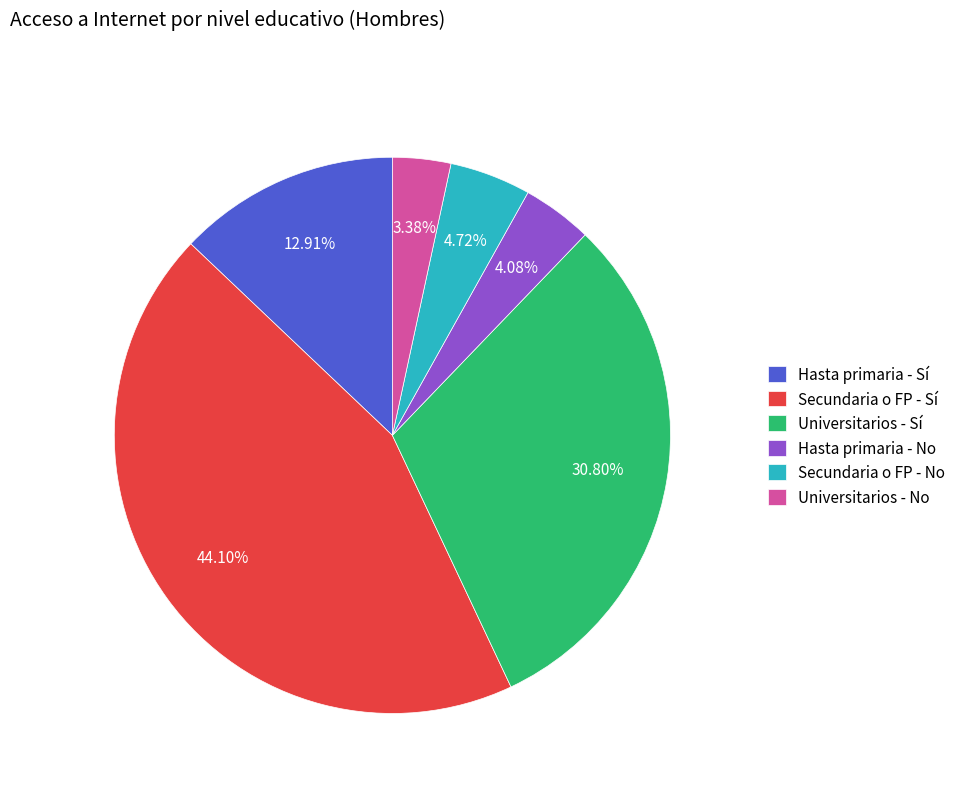

Approximately how many times larger is the value at Hasta primaria - No compared to Secundaria o FP - No?

0.9